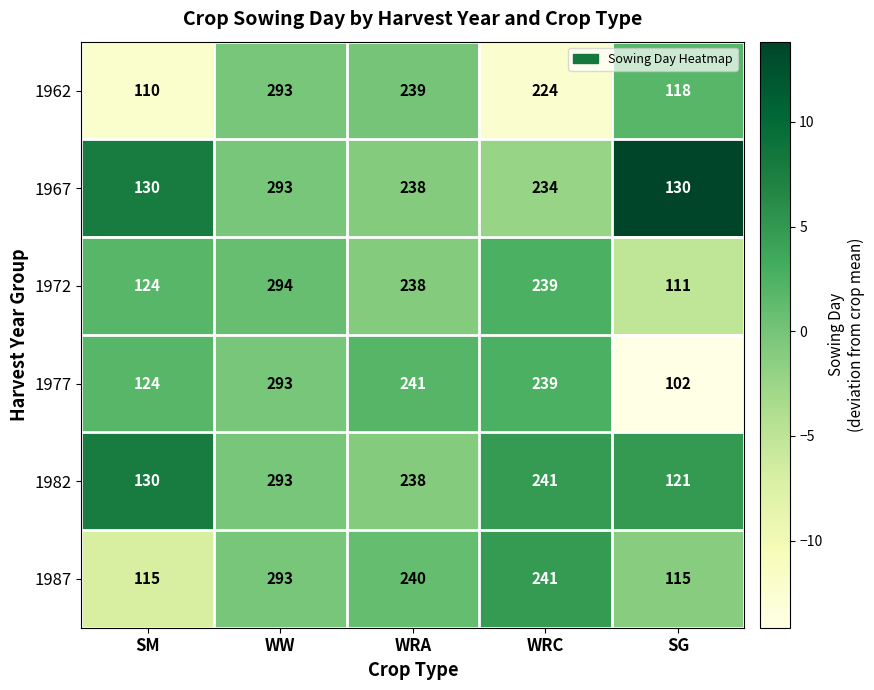

How many values in the 1972 series are below 238?

2